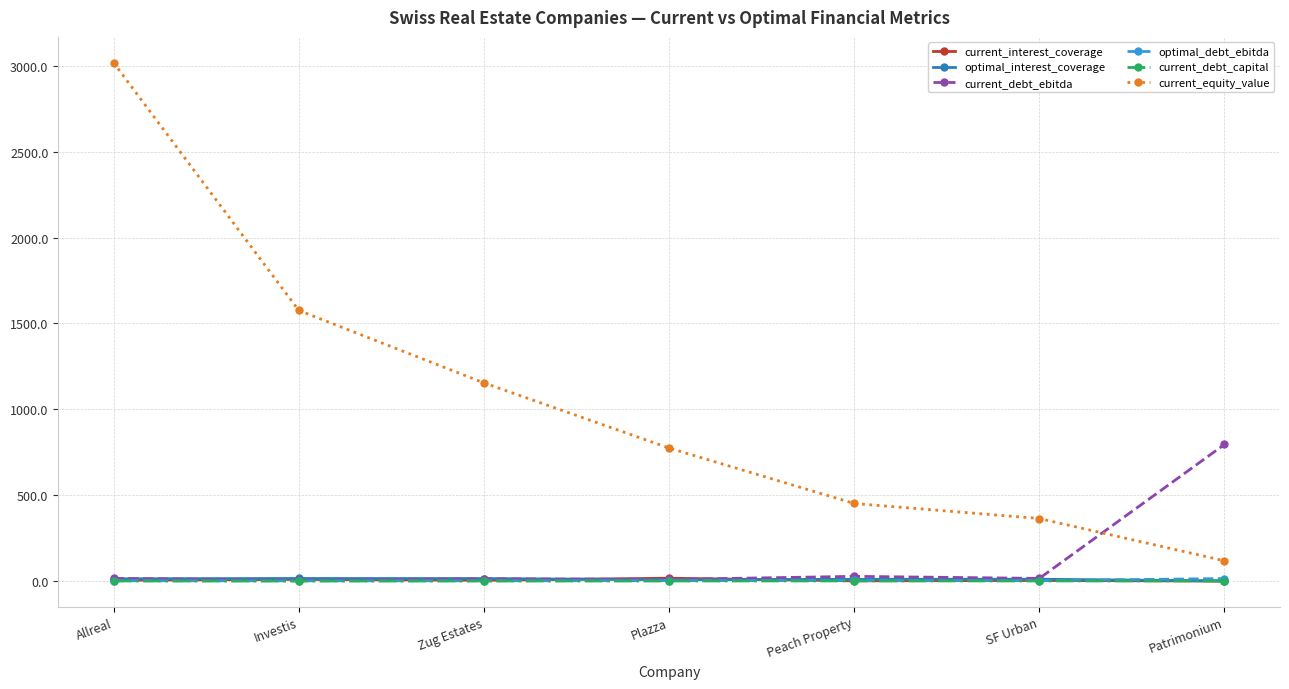

What is the difference between the maximum and minimum values in the current_interest_coverage series?

16.3